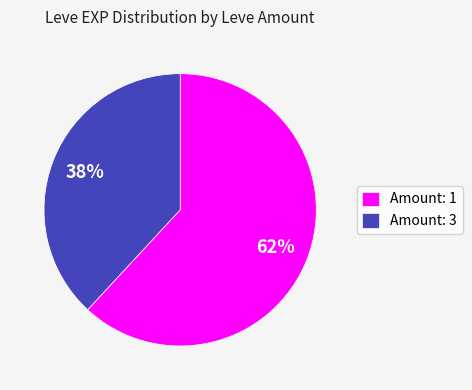

What percentage is the Amount: 1 slice, to the nearest percent?

62%